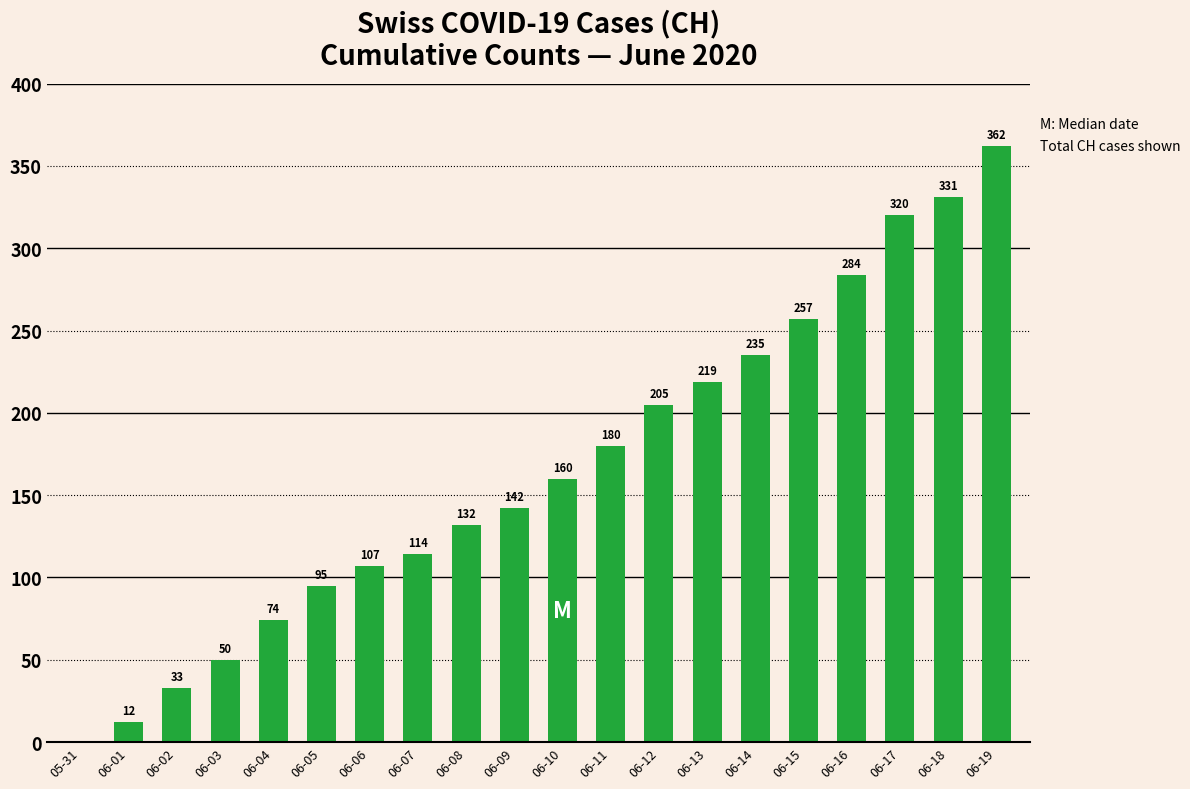

Is it true that the value at 06-14 is 235?

True